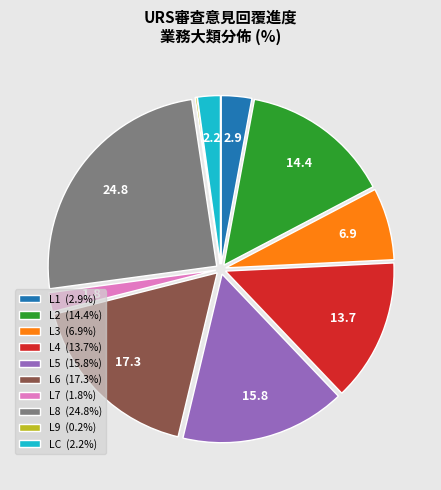

The L7 slice represents 2% of the pie. True or false?

True